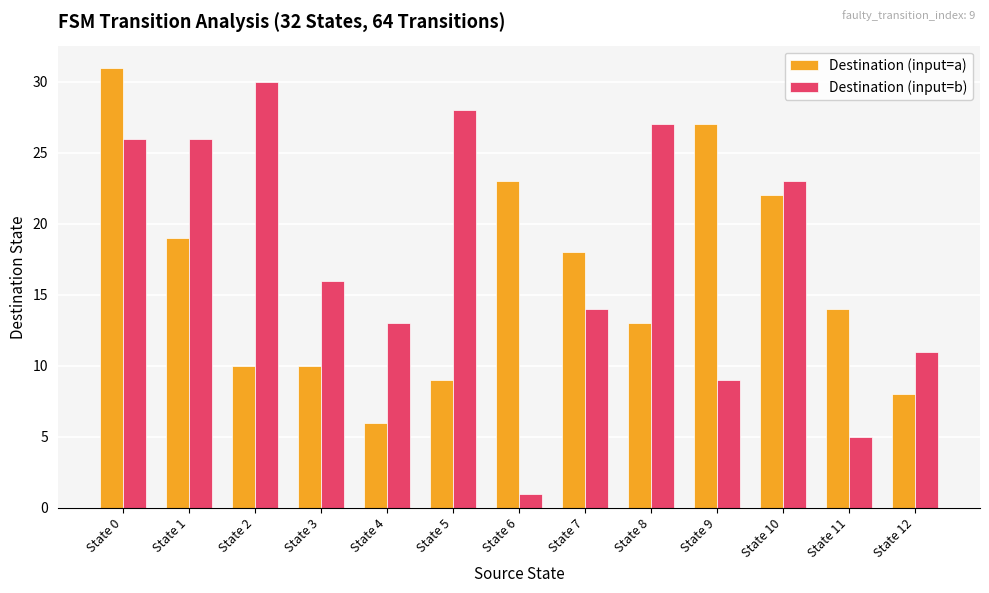

What is the approximate value of Destination (input=a) at State 0, to the nearest 10?

30